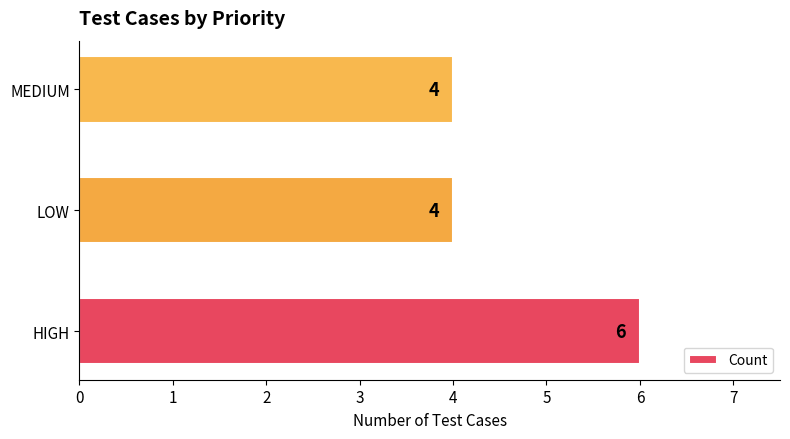

Reading bottom to top, list all the values displayed in this chart.

6	4	4